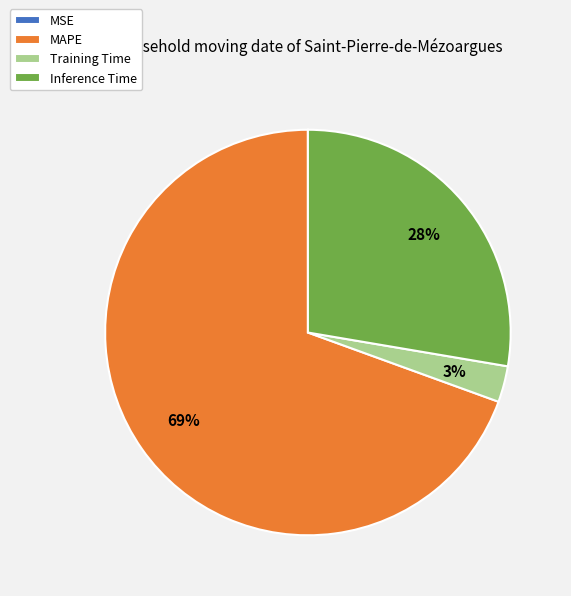

What percentage is the MAPE slice, to the nearest percent?

69%